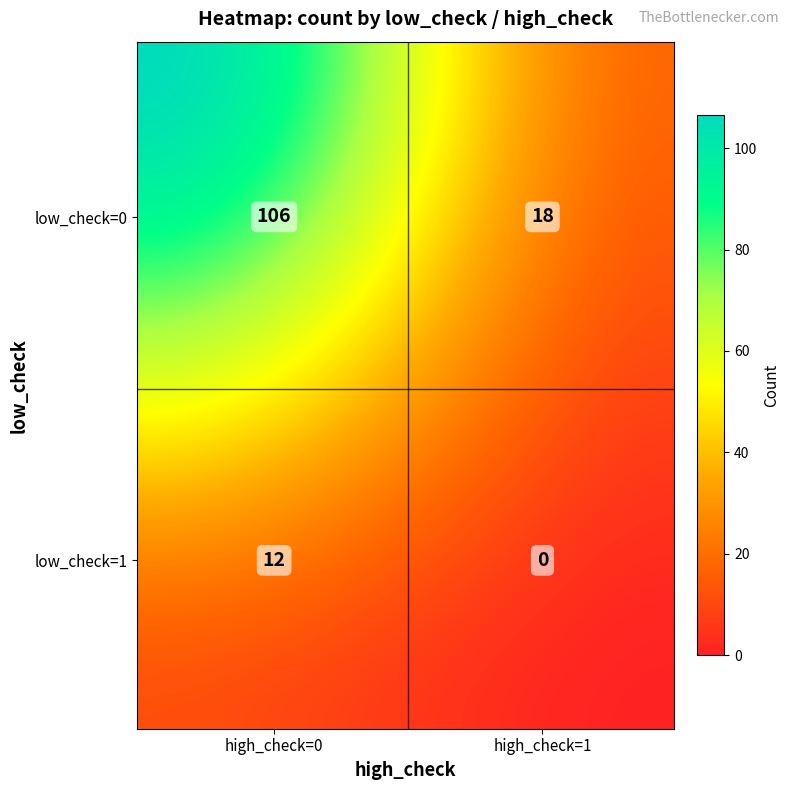

At which label does the data first exceed 18?

(0,0)